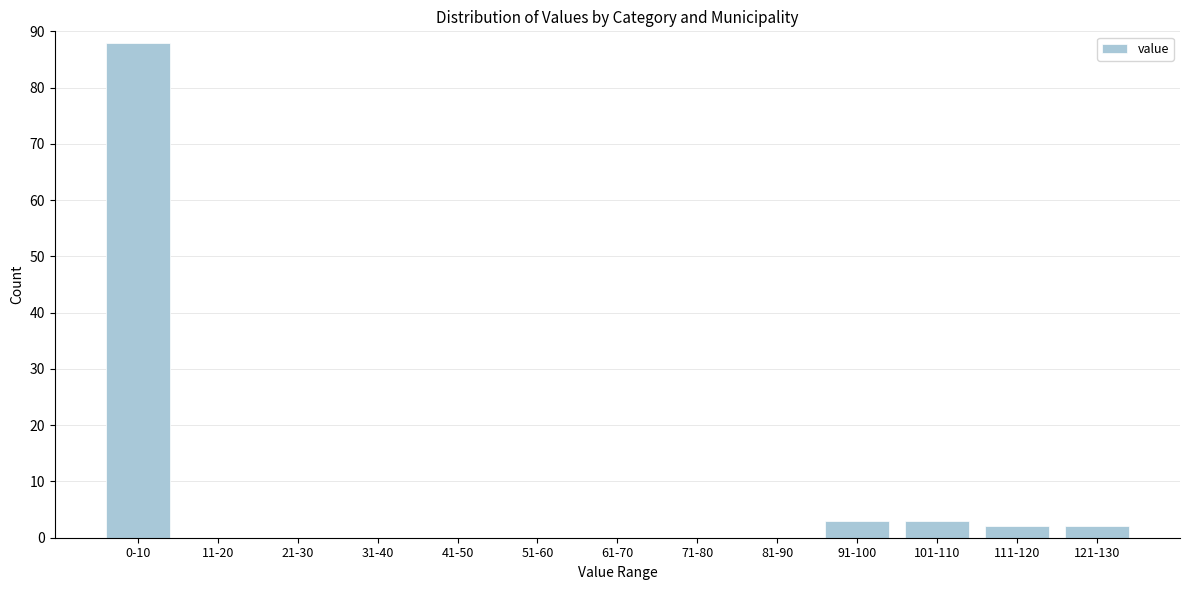

Reading left to right, transcribe all the data shown in this chart.

0-10=88	11-20=0	21-30=0	31-40=0	41-50=0	51-60=0	61-70=0	71-80=0	81-90=0	91-100=3	101-110=3	111-120=2	121-130=2